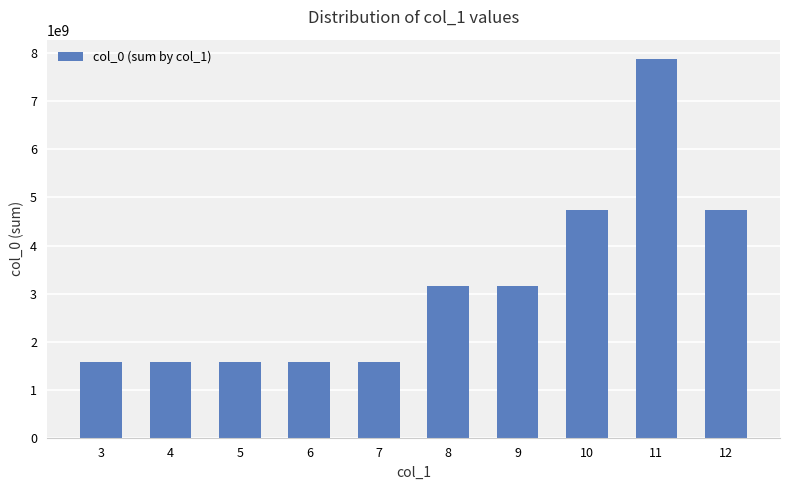

What is the smallest value displayed?

1572966941